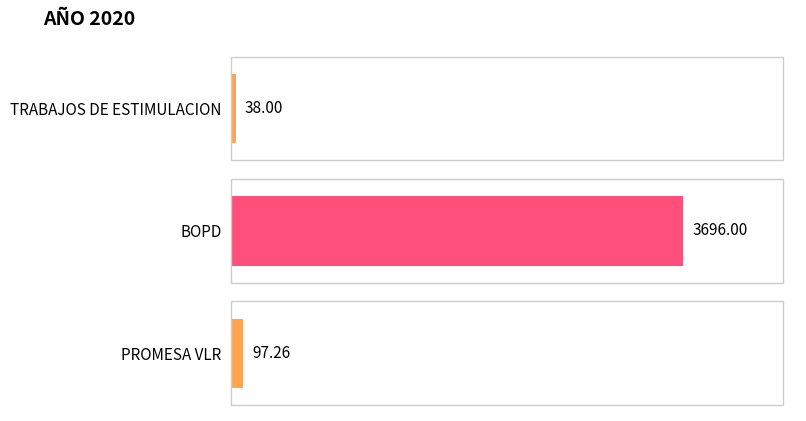

Reading left to right, what are all the values shown in this chart?

38.0	3696.0	97.3